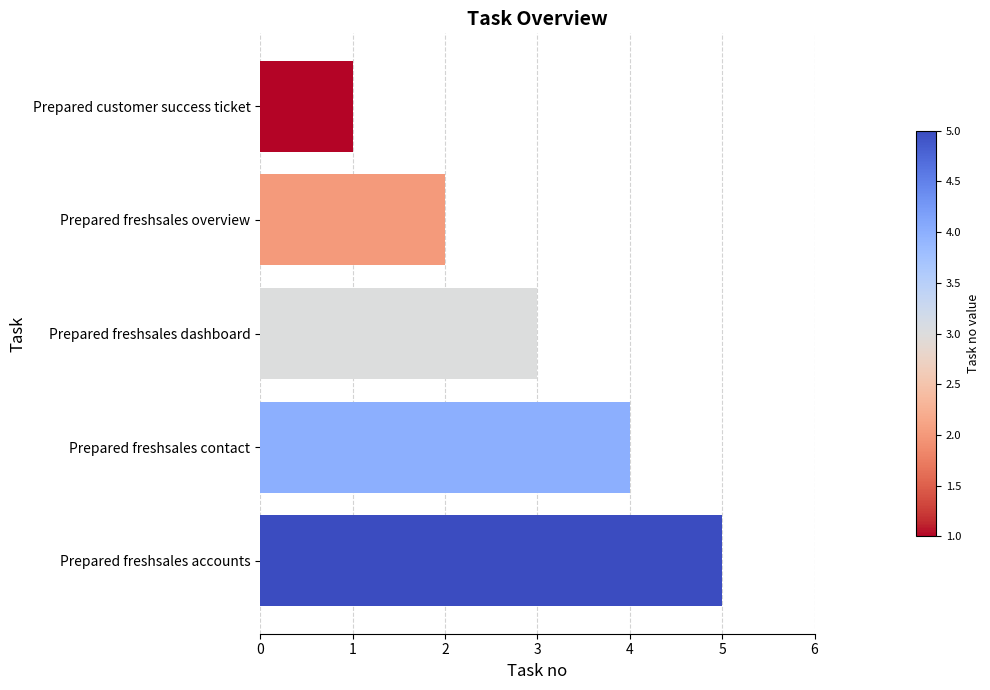

What is the ratio of the value at Prepared freshsales contact to the value at Prepared freshsales overview?

2.0